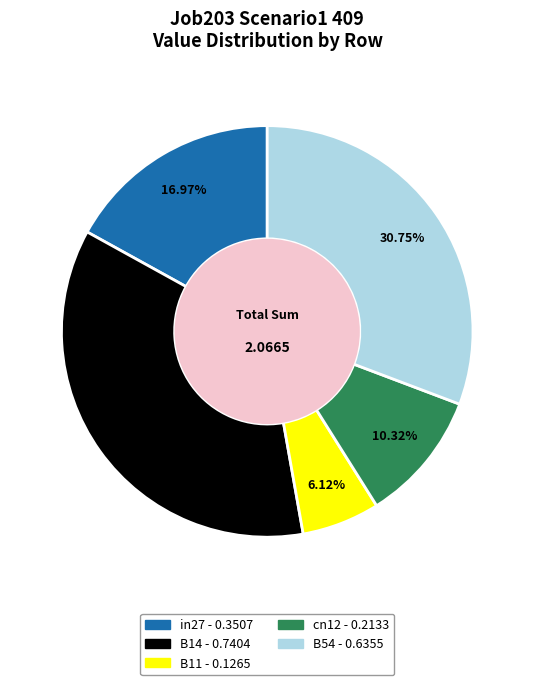

Count the number of slices in the pie.

5